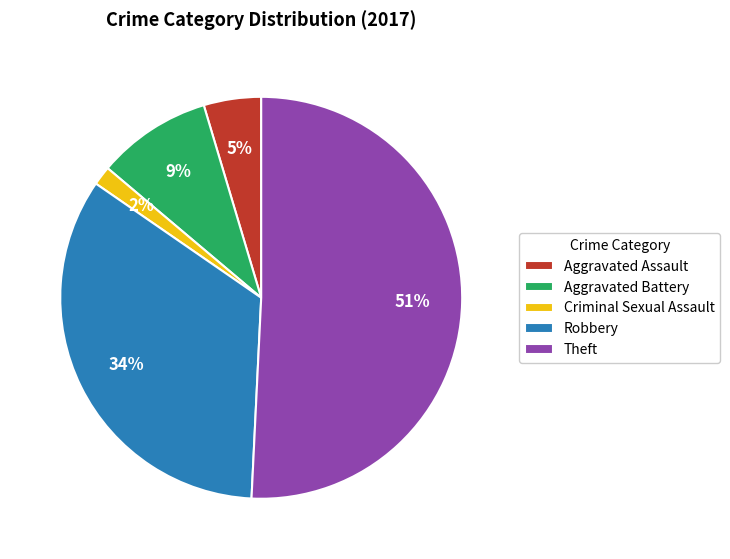

Does Theft account for over 50% of the chart?

Yes